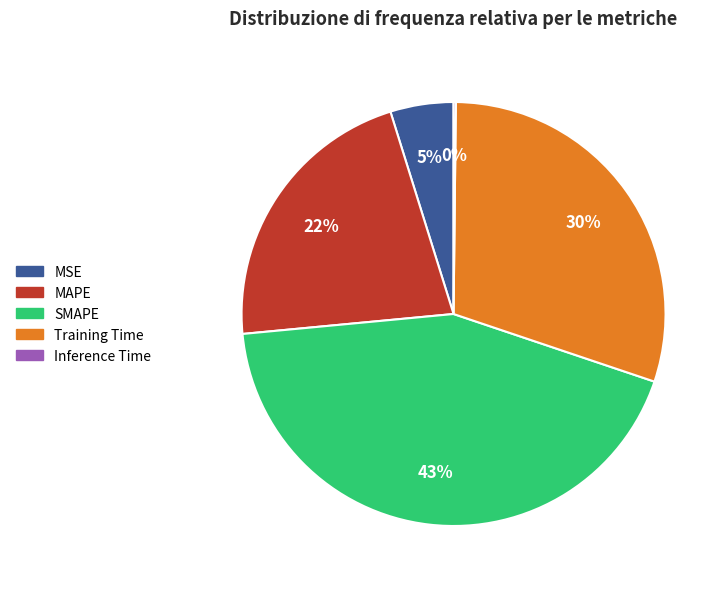

Is the sum of SMAPE and MSE greater than half?

No